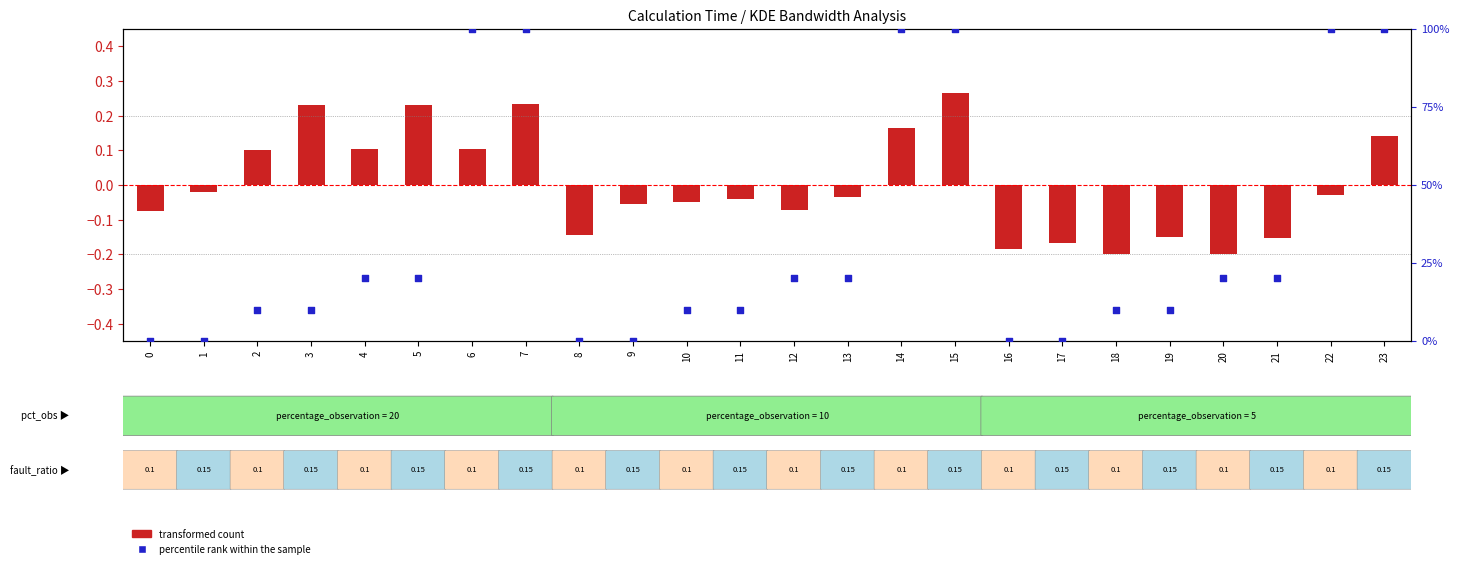

Which series reaches the maximum Y coordinate?

percentile rank within the sample